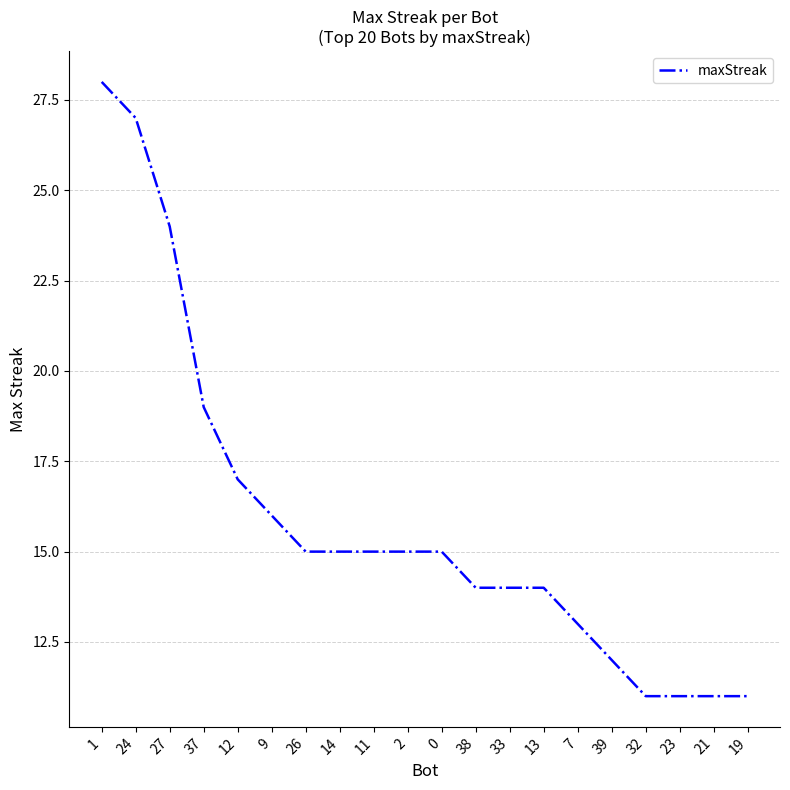

What is the difference between the second highest and second lowest values?

16